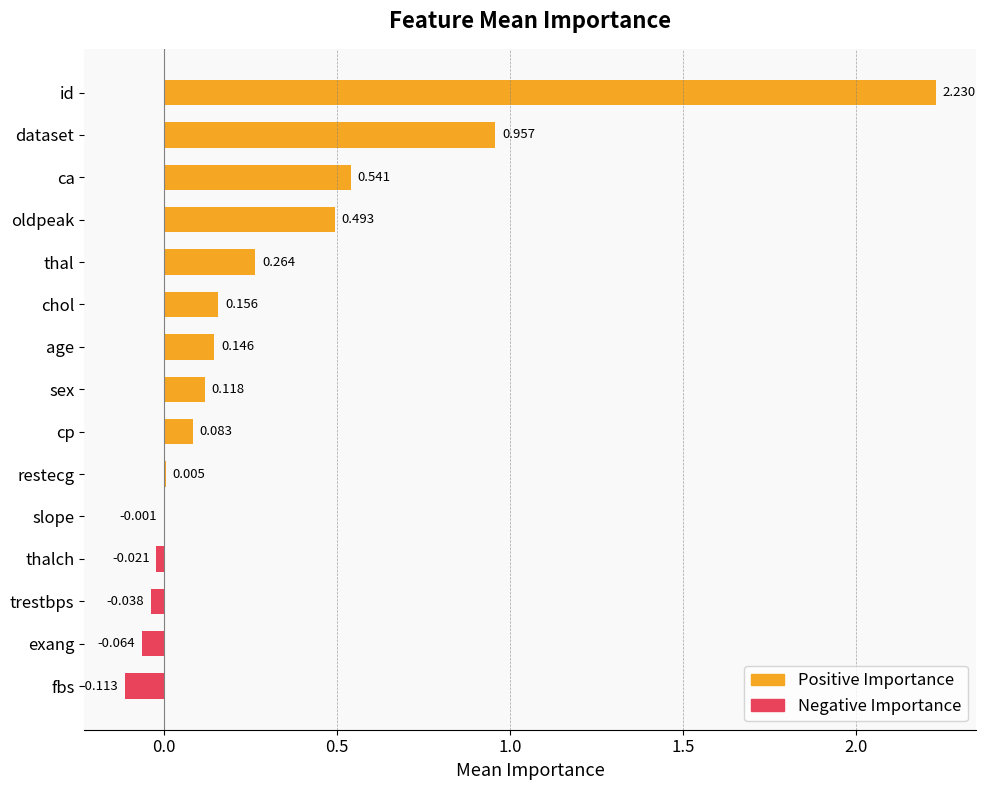

At which category does the chart reach its peak across all series?

id